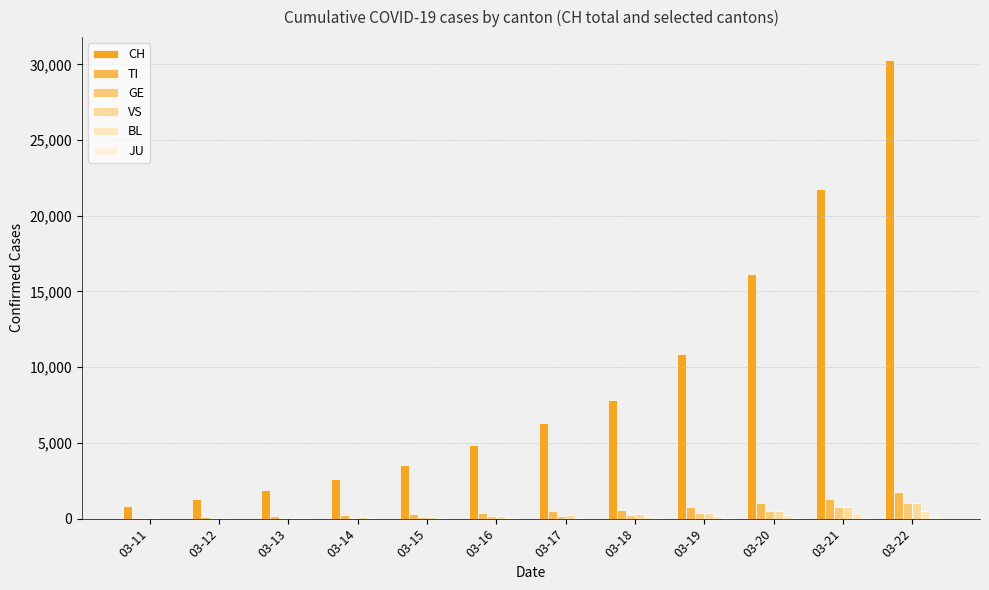

Is it true that TI equals 534 at 03-21?

False